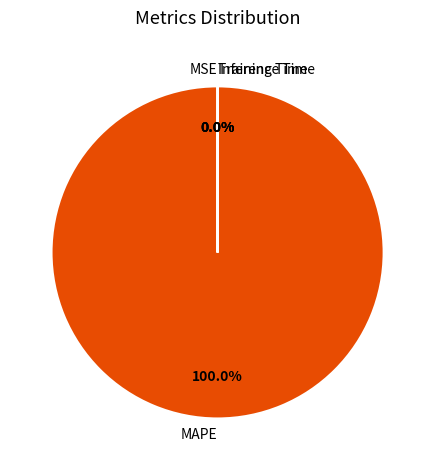

Does MAPE represent more than half of the total?

Yes